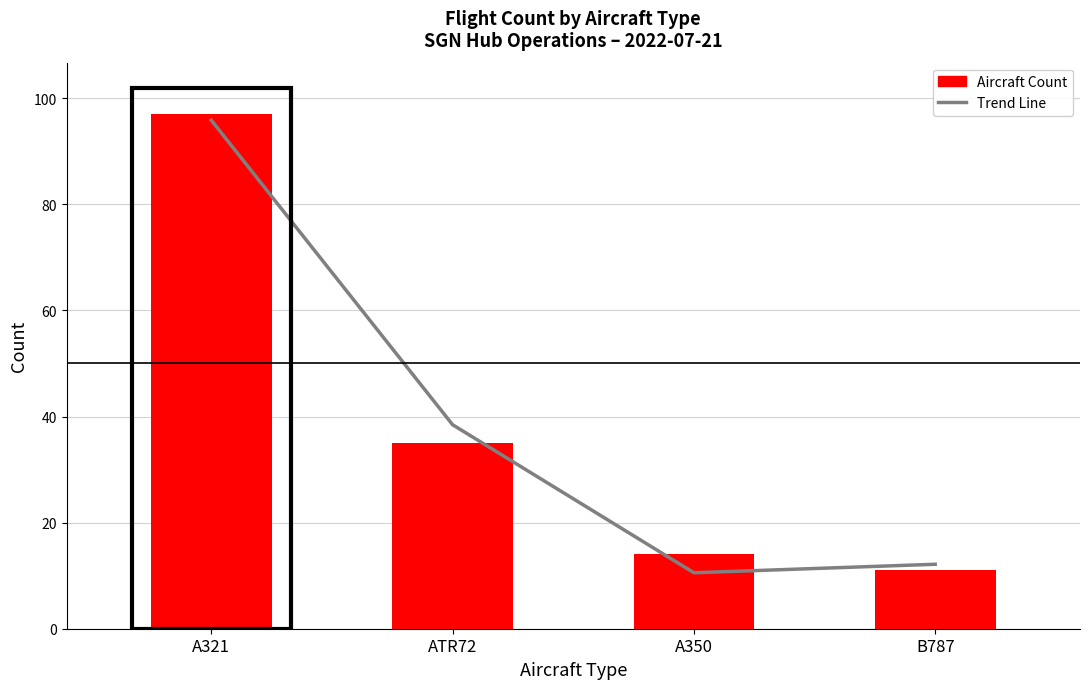

What is the spread (max minus min) of values at B787?

1.2